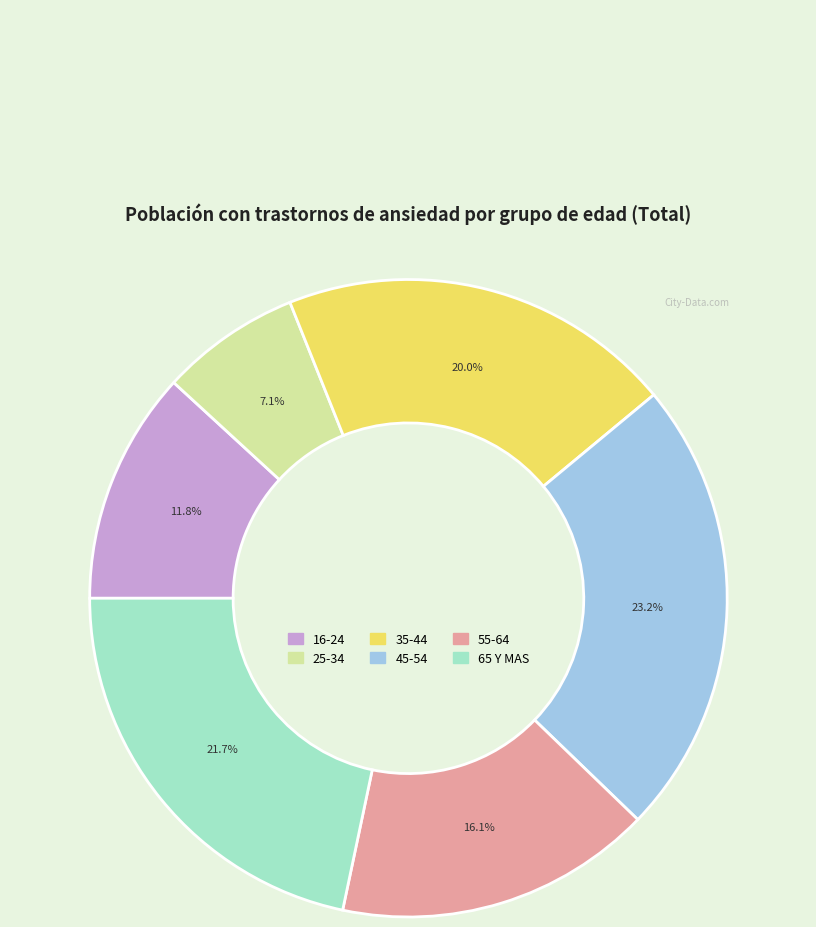

Does any single category account for the majority?

No